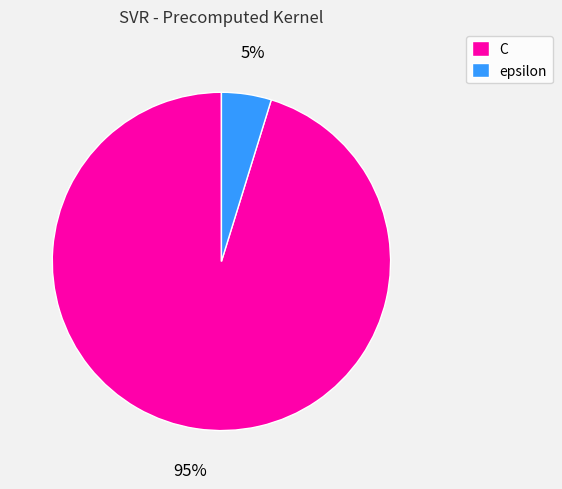

True or false: C accounts for 95% of the total.

True